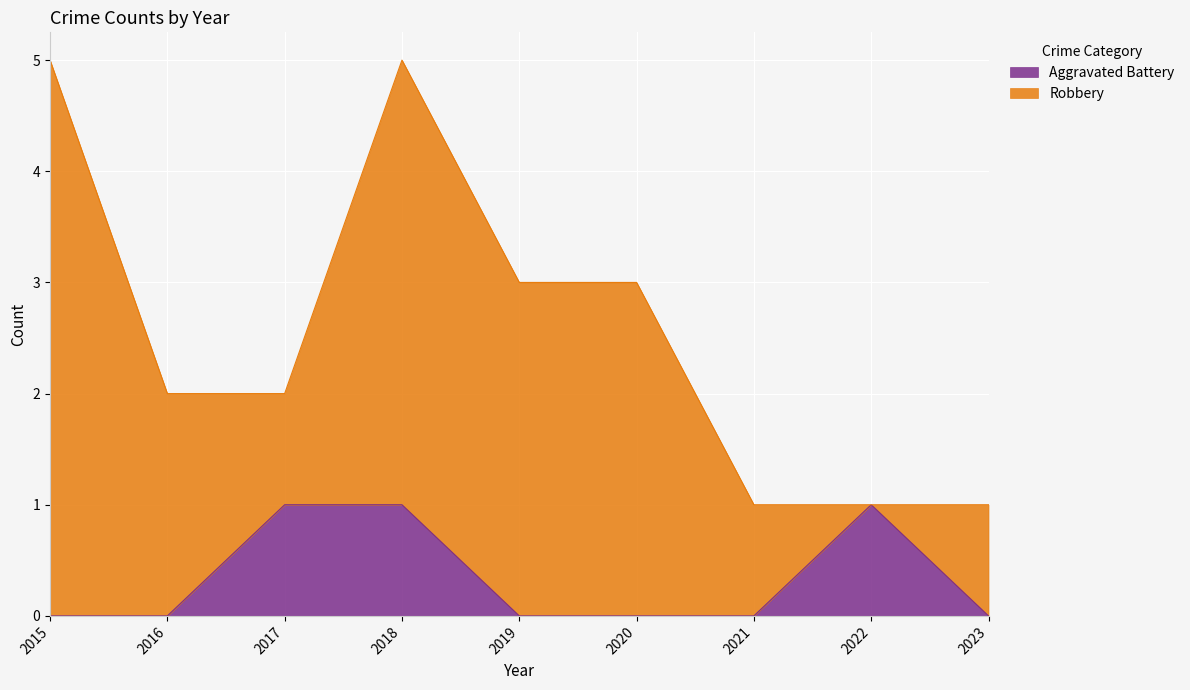

True or false: the data shows 0 at 2015.

True